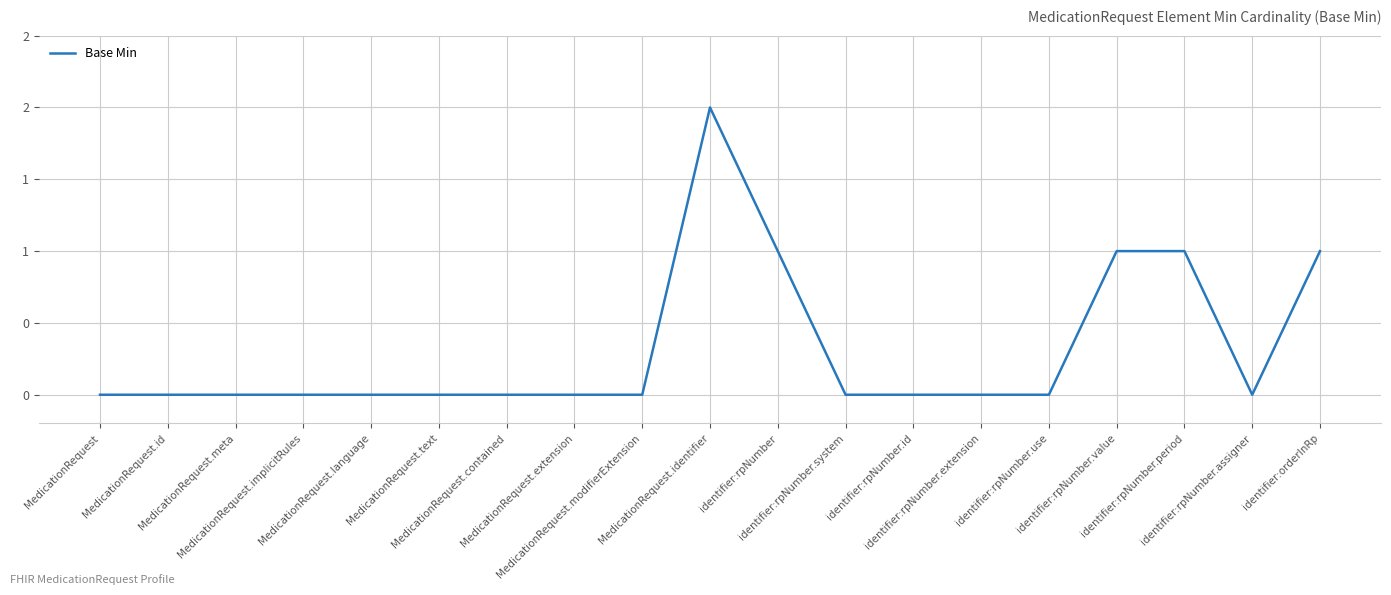

The value at MedicationRequest.meta is -1. True or false?

False